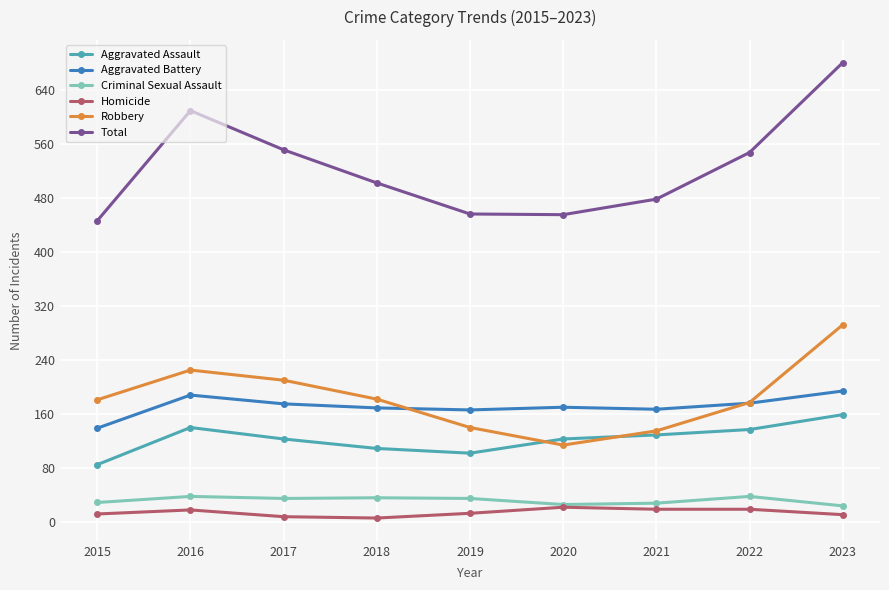

Which series has the largest range (max minus min)?

Total